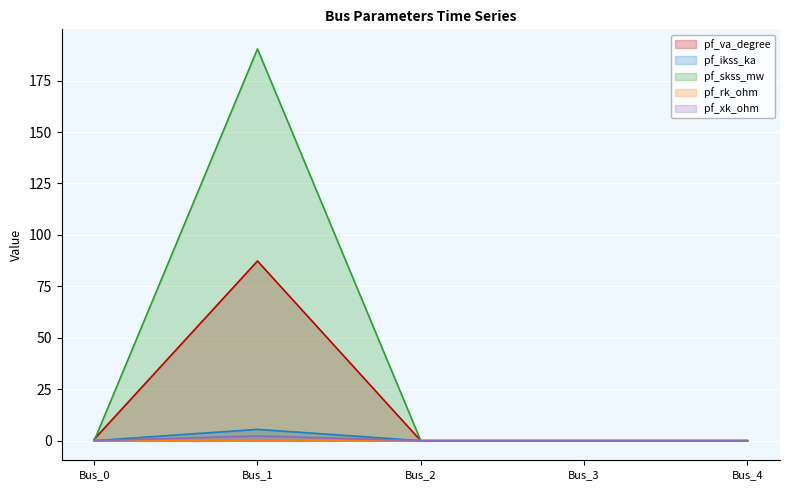

How many positive values does the pf_skss_mw series have?

1